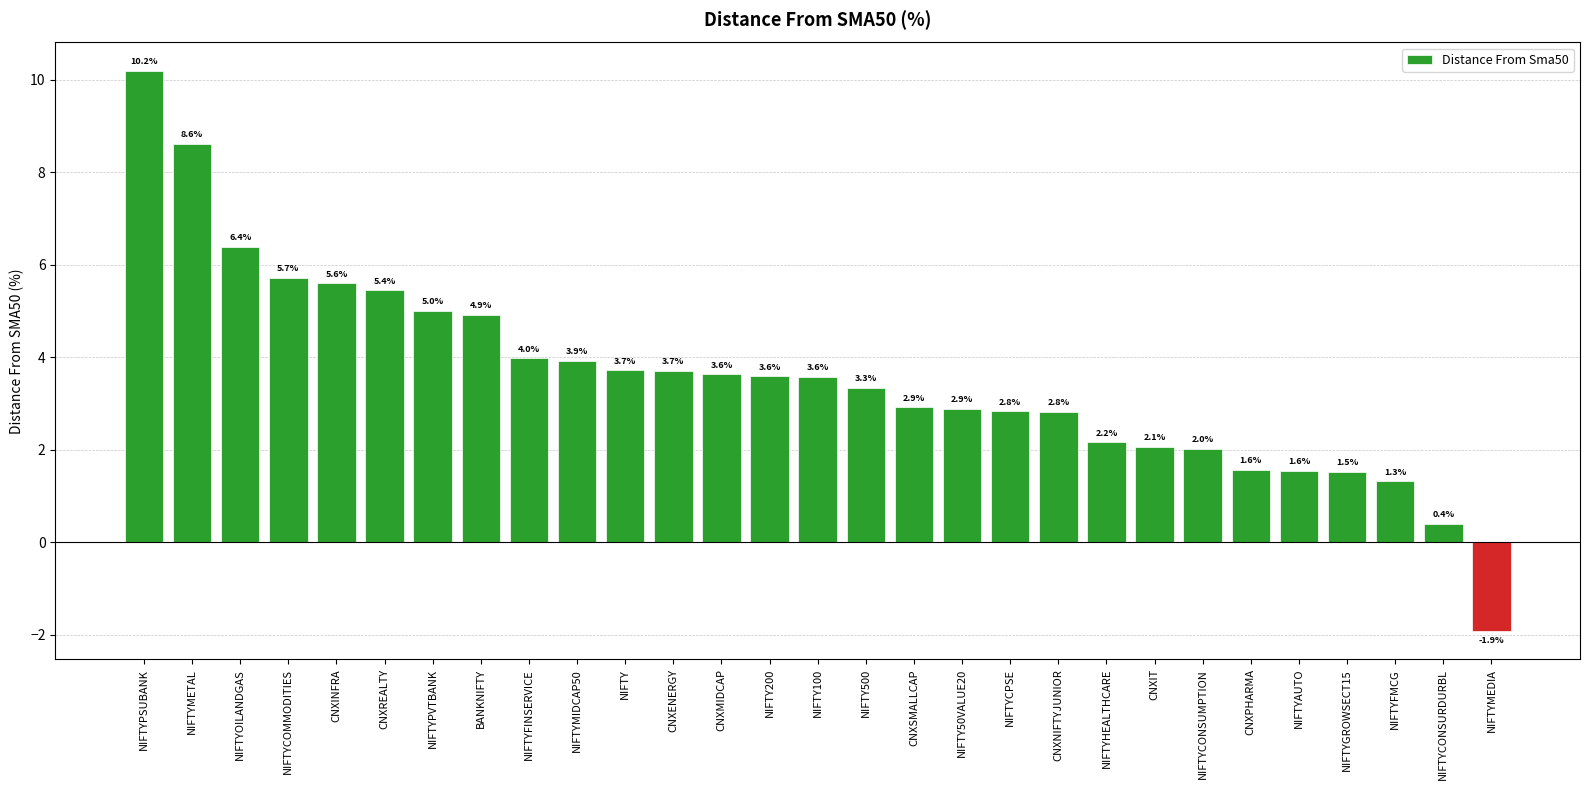

What is the ratio of the value at NIFTY50VALUE20 to the value at CNXREALTY?

0.5